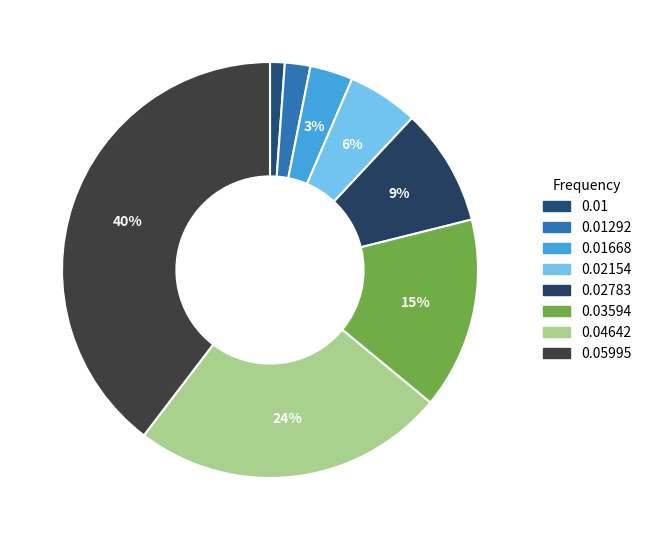

Count the number of slices in the pie.

8